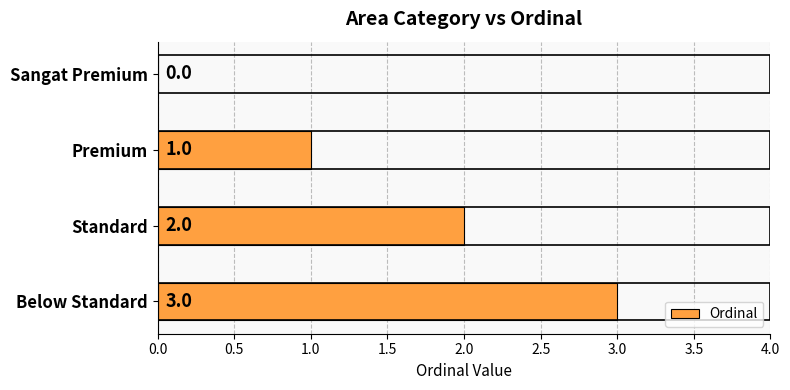

What is the change in value from Sangat Premium to Standard?

+2